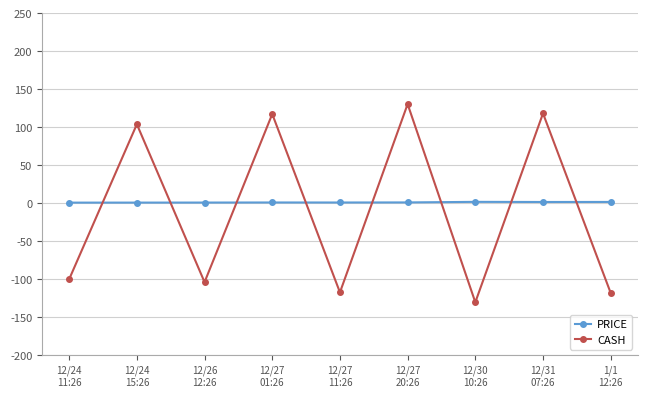

What is the difference between the highest and lowest values at 12/30
10:26?

132.1